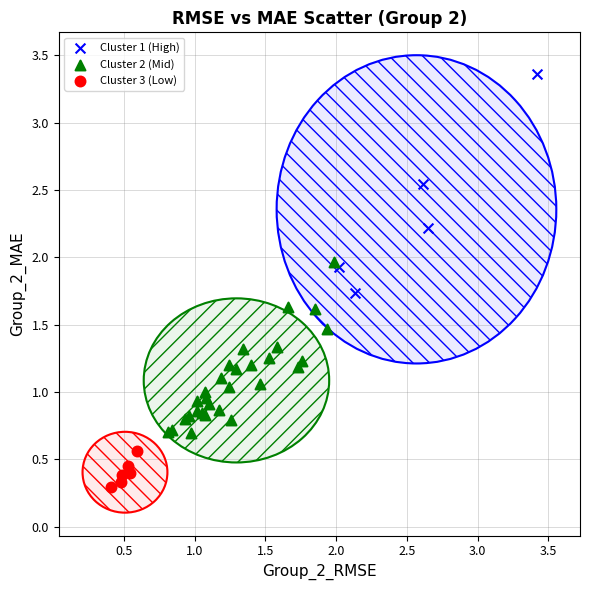

Which series has the largest Y range (max minus min)?

Cluster 1 (High)